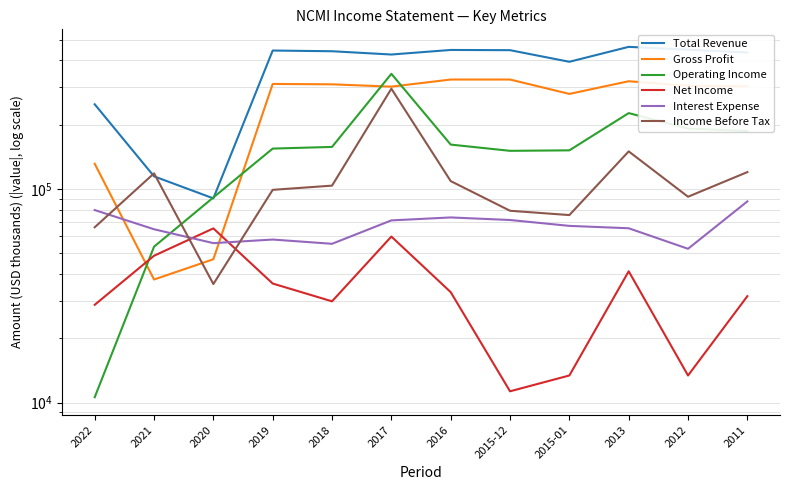

Reading left to right, extract all data points from this chart.

Total Revenue: 249200	114600	90400	444800	441400	426100	447600	446500	394000	462800	448800	435400
Gross Profit: 131300	37700	46900	310300	309000	301400	325400	325400	278700	319500	304200	302700
Operating Income: 10600	53700	91300	154600	157400	346100	161400	150900	151700	226600	191800	187000
Net Income: 28700	48700	65400	36100	29800	59900	32900	11300	13400	41200	13400	31500
Interest Expense: 79700	64800	55800	58000	55400	71300	73600	71600	67200	65500	52500	87500
Income Before Tax: 66200	118400	35900	99100	103700	294800	108900	79100	75500	150000	92000	120000